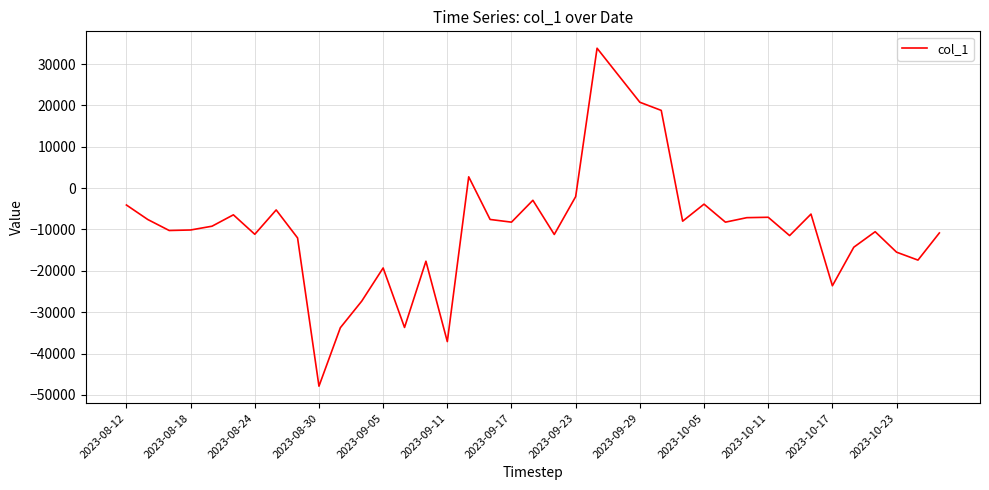

What is the greatest value displayed?

33826.3